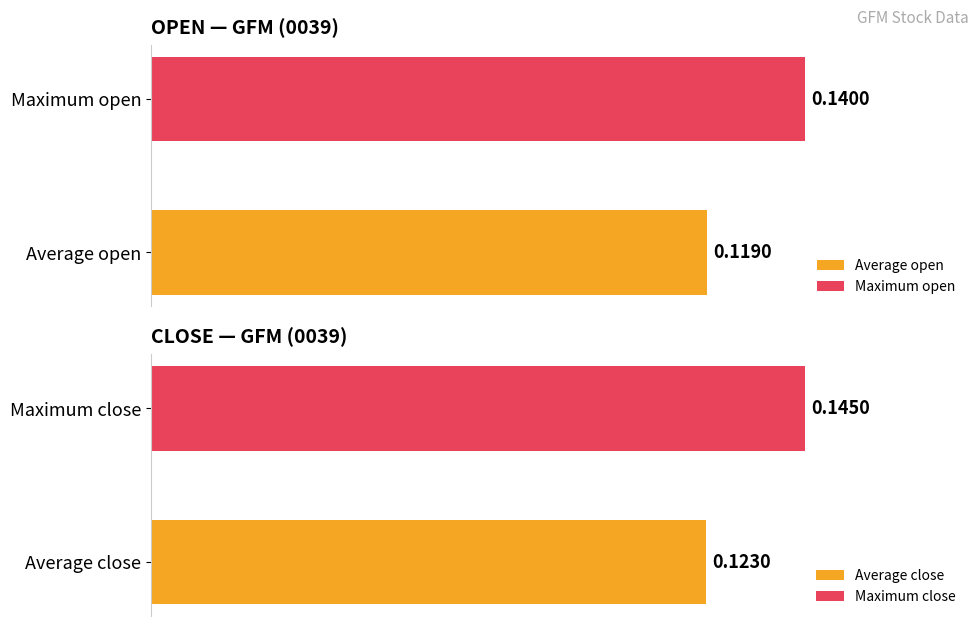

What is the value of the open bar at the 3rd from the left?

0.1